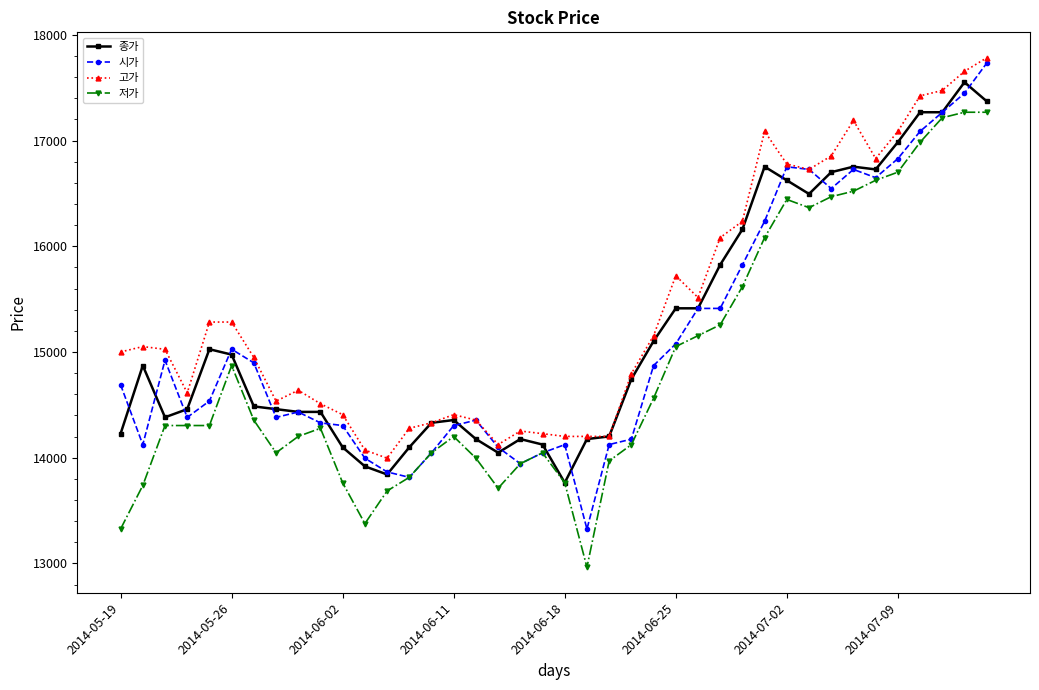

True or false: 고가 and 저가 intersect in this chart.

False